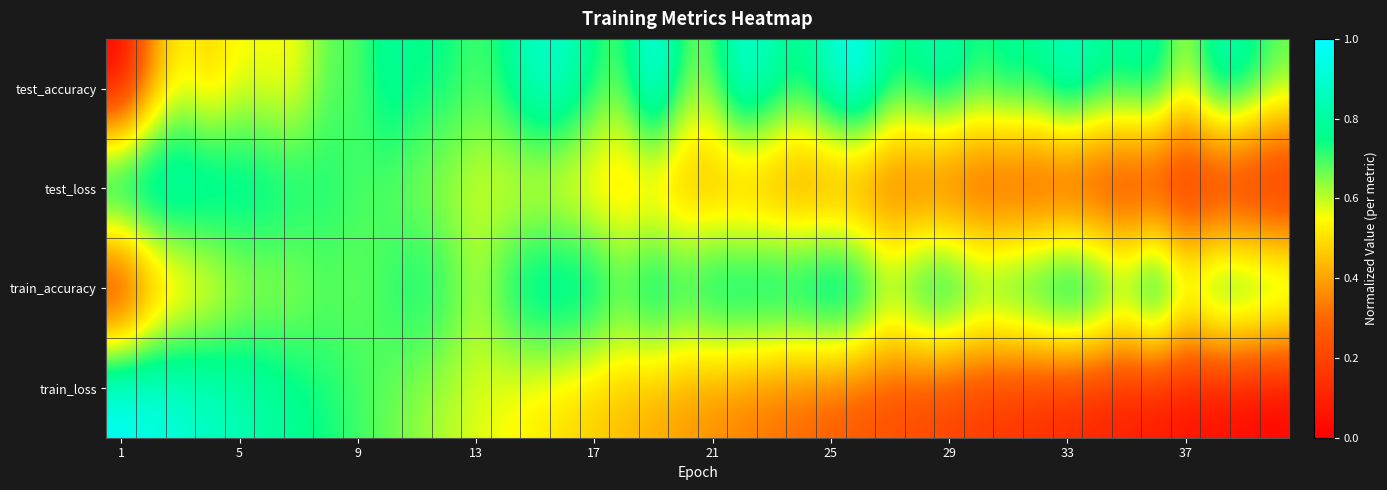

Reading left to right, extract all data points from this chart.

test_accuracy: 0.0	0.3	0.5	0.5	0.6	0.5	0.5	0.7	0.7	0.8	0.8	0.8	0.7	0.8	0.9	0.9	0.8	0.7	1.0	0.7	0.7	0.9	0.8	0.8	0.9	1.0	0.8	0.8	0.8	0.7	0.8	0.8	0.9	0.8	0.8	0.8	0.6	0.8	0.8	0.7
test_loss: 1.0	1.0	0.9	0.9	0.8	0.8	0.8	0.7	0.7	0.7	0.6	0.6	0.6	0.5	0.5	0.5	0.5	0.4	0.4	0.4	0.4	0.3	0.3	0.3	0.3	0.2	0.2	0.2	0.2	0.2	0.1	0.1	0.1	0.1	0.1	0.1	0.0	0.0	0.0	0.0
train_accuracy: 0.0	0.3	0.4	0.5	0.6	0.6	0.6	0.7	0.7	0.7	0.7	0.7	0.6	0.8	0.9	0.9	0.9	0.8	0.9	0.8	0.9	0.9	0.9	0.9	1.0	0.9	0.7	0.9	0.9	0.8	0.8	0.9	1.0	0.9	0.8	1.0	0.7	0.9	0.9	0.8
train_loss: 1.0	1.0	0.9	0.9	0.8	0.8	0.8	0.7	0.7	0.7	0.6	0.6	0.6	0.5	0.5	0.5	0.5	0.4	0.4	0.4	0.4	0.3	0.3	0.3	0.3	0.2	0.2	0.2	0.2	0.2	0.1	0.1	0.1	0.1	0.1	0.1	0.0	0.0	0.0	0.0